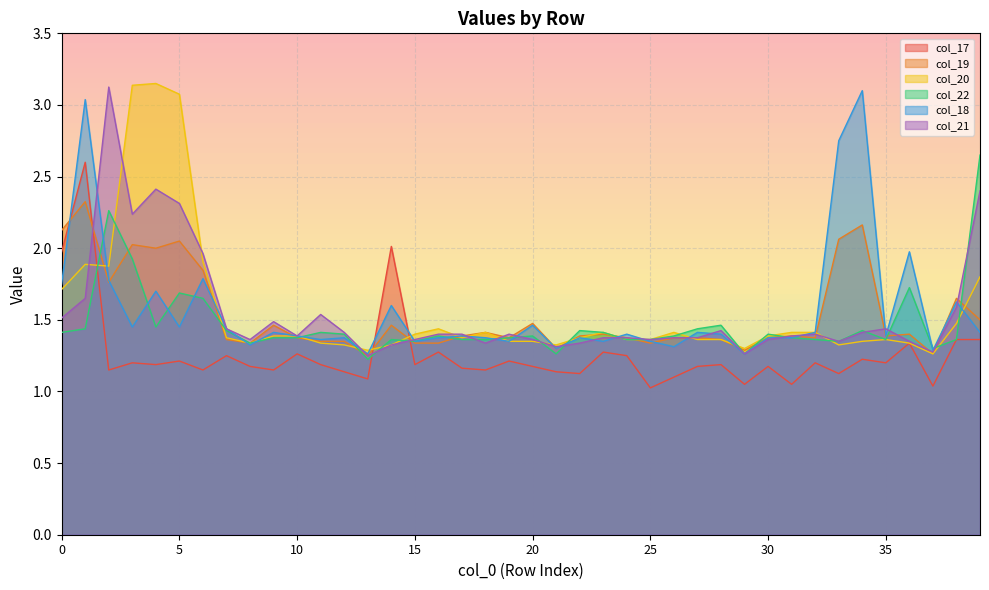

Reading left to right, transcribe all the data shown in this chart.

col_17: 2.0	2.6	1.1	1.2	1.2	1.2	1.1	1.2	1.2	1.1	1.3	1.2	1.1	1.1	2.0	1.2	1.3	1.2	1.1	1.2	1.2	1.1	1.1	1.3	1.2	1.0	1.1	1.2	1.2	1.1	1.2	1.1	1.2	1.1	1.2	1.2	1.3	1.0	1.4	1.4
col_19: 2.1	2.3	1.8	2.0	2.0	2.0	1.8	1.4	1.3	1.5	1.4	1.4	1.4	1.2	1.5	1.3	1.3	1.4	1.4	1.4	1.5	1.3	1.4	1.4	1.4	1.3	1.4	1.4	1.4	1.3	1.4	1.4	1.4	2.1	2.2	1.4	1.4	1.3	1.6	1.5
col_20: 1.7	1.9	1.9	3.1	3.1	3.1	1.9	1.4	1.3	1.4	1.4	1.3	1.3	1.3	1.3	1.4	1.4	1.4	1.4	1.4	1.4	1.3	1.4	1.4	1.4	1.4	1.4	1.4	1.4	1.3	1.4	1.4	1.4	1.3	1.4	1.4	1.3	1.3	1.5	1.8
col_22: 1.4	1.4	2.3	1.9	1.4	1.7	1.6	1.4	1.3	1.4	1.4	1.4	1.4	1.2	1.4	1.4	1.4	1.4	1.4	1.4	1.4	1.3	1.4	1.4	1.4	1.4	1.4	1.4	1.5	1.3	1.4	1.4	1.4	1.4	1.4	1.4	1.7	1.3	1.4	2.6
col_18: 1.8	3.0	1.8	1.4	1.7	1.4	1.8	1.4	1.3	1.4	1.4	1.4	1.4	1.3	1.6	1.4	1.4	1.4	1.4	1.4	1.5	1.3	1.4	1.4	1.4	1.4	1.3	1.4	1.4	1.3	1.4	1.4	1.4	2.8	3.1	1.4	2.0	1.3	1.6	1.4
col_21: 1.5	1.6	3.1	2.2	2.4	2.3	2.0	1.4	1.4	1.5	1.4	1.5	1.4	1.2	1.3	1.4	1.4	1.4	1.3	1.4	1.4	1.3	1.3	1.4	1.4	1.4	1.4	1.4	1.4	1.3	1.4	1.4	1.4	1.4	1.4	1.4	1.4	1.3	1.6	2.4